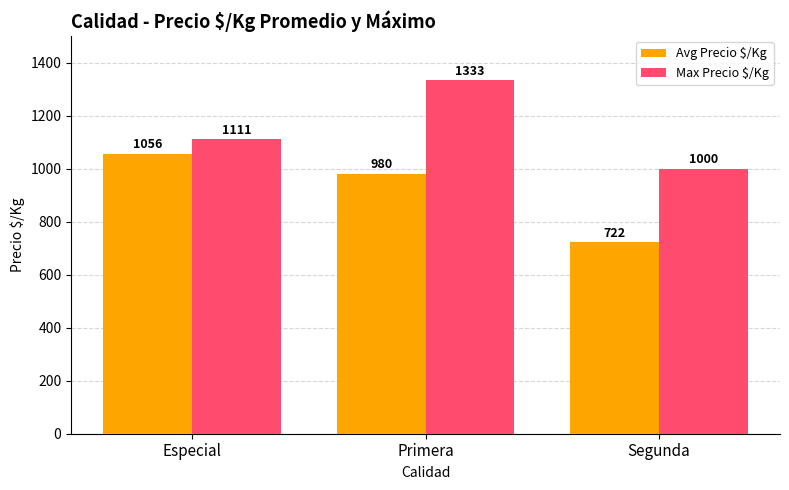

At which category is the sum across all series the highest?

Primera